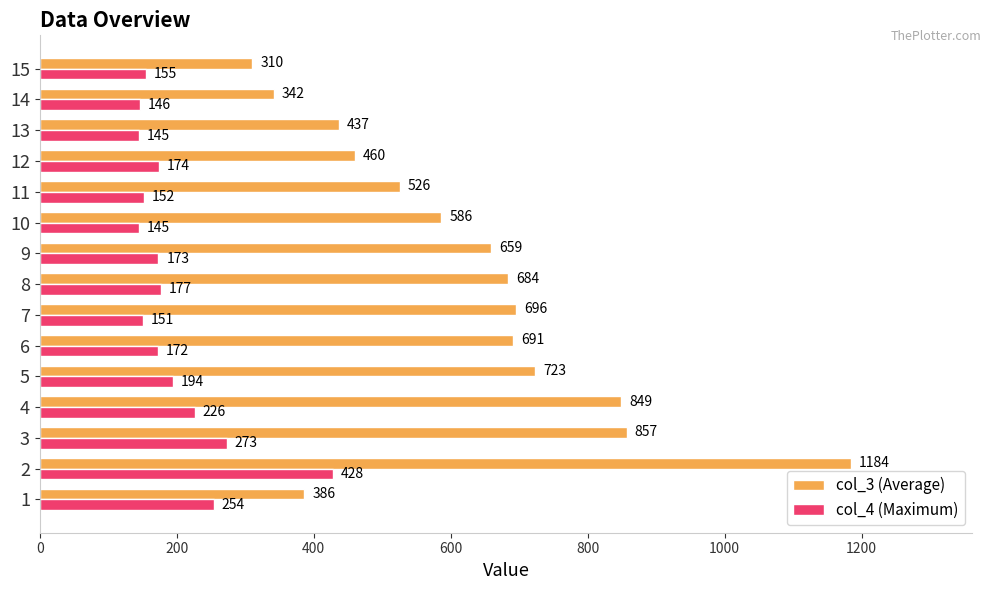

At 9, list the series in order from smallest to largest.

col_4 (Maximum), col_3 (Average)